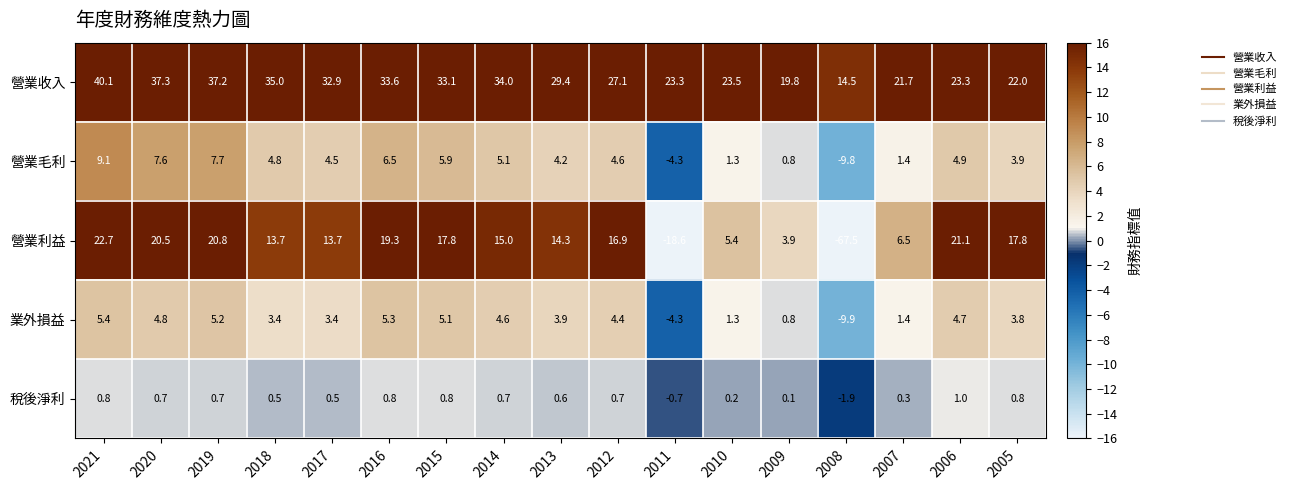

What is the sum of the 業外損益 values at 2013 and 2012?

8.3